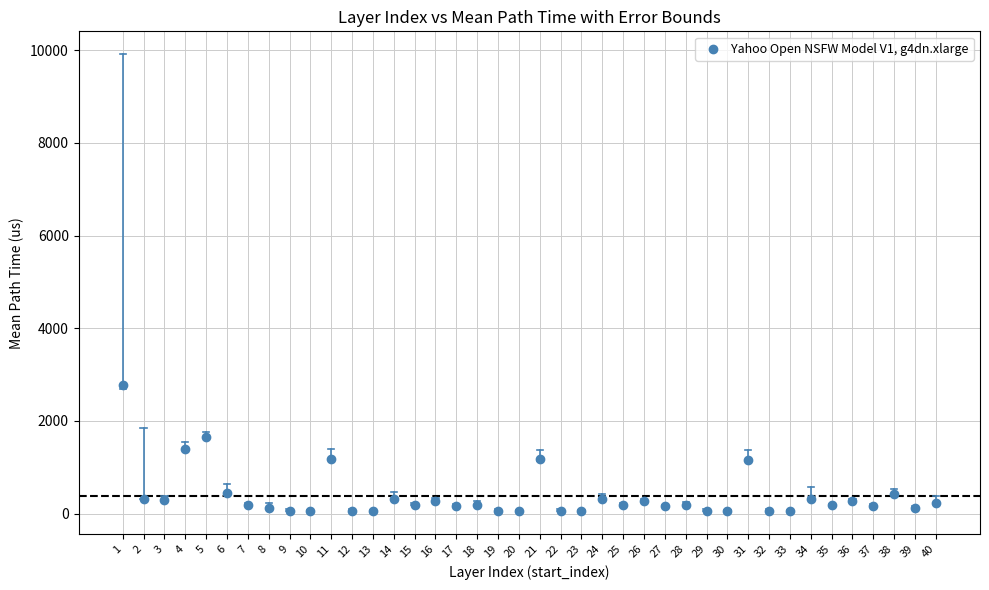

What is the range of Y values (max minus min)?

2732.9